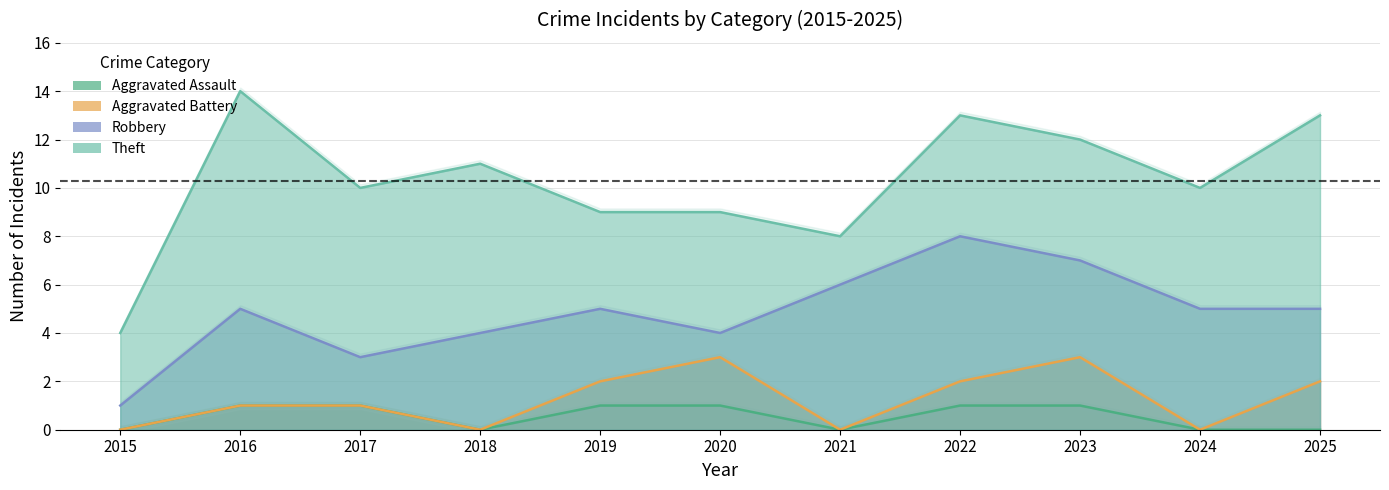

What is the maximum value for Aggravated Battery?

2